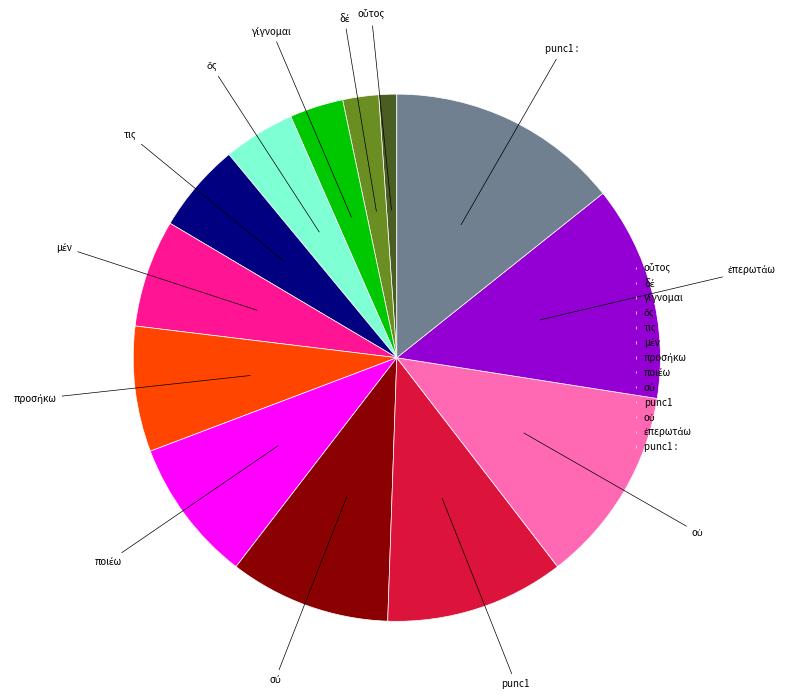

Which has a higher value, punc1 or τις?

punc1